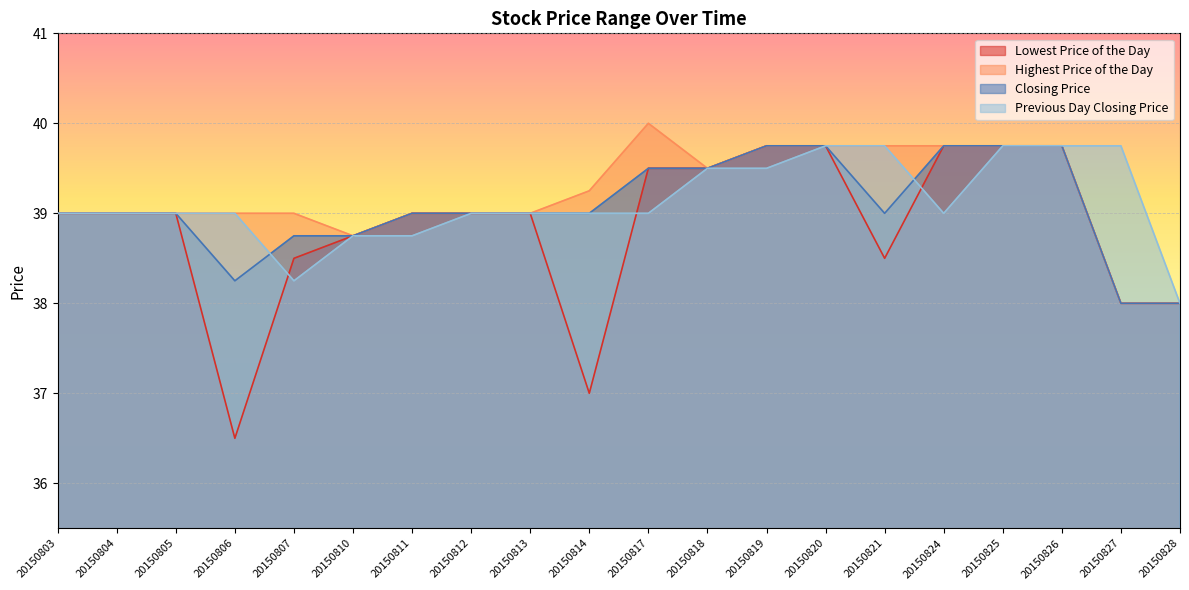

Reading right to left, list all the values displayed in this chart.

Lowest Price of the Day: 38.0	38.0	39.8	39.8	39.8	38.5	39.8	39.8	39.5	39.5	37.0	39.0	39.0	39.0	38.8	38.5	36.5	39.0	39.0	39.0
Highest Price of the Day: 38.0	38.0	39.8	39.8	39.8	39.8	39.8	39.8	39.5	40.0	39.2	39.0	39.0	39.0	38.8	39.0	39.0	39.0	39.0	39.0
Closing Price: 38.0	38.0	39.8	39.8	39.8	39.0	39.8	39.8	39.5	39.5	39.0	39.0	39.0	39.0	38.8	38.8	38.2	39.0	39.0	39.0
Previous Day Closing Price: 38.0	39.8	39.8	39.8	39.0	39.8	39.8	39.5	39.5	39.0	39.0	39.0	39.0	38.8	38.8	38.2	39.0	39.0	39.0	39.0